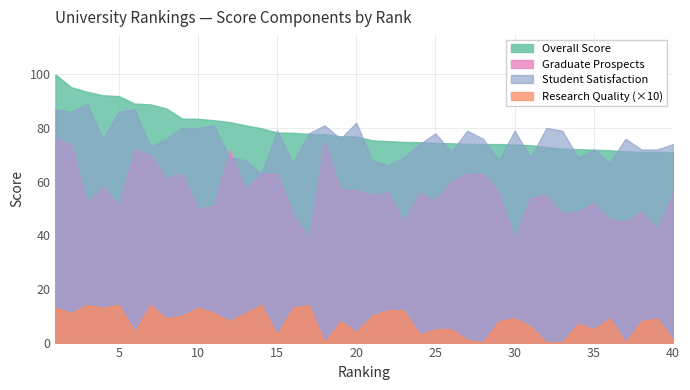

How many lines are shown in the chart?

4